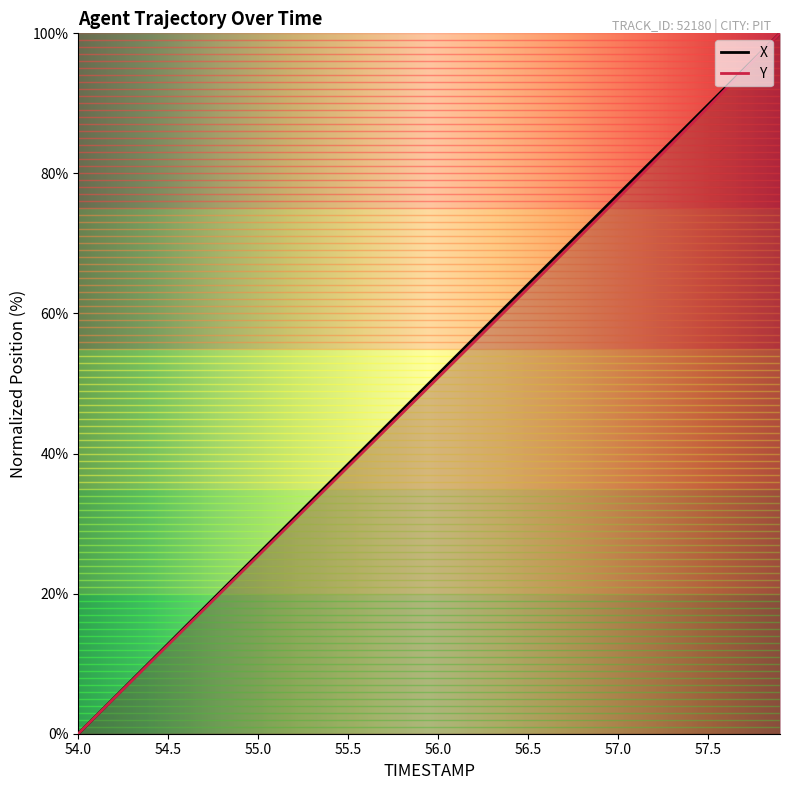

How many values in Y are above zero?

39